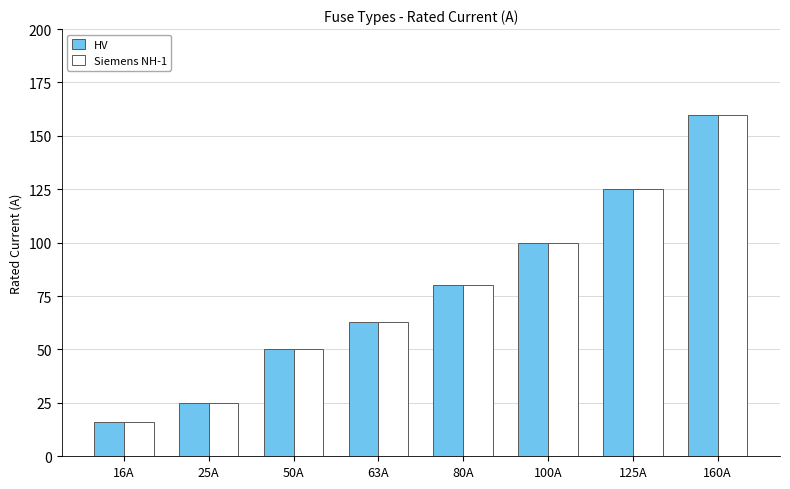

Where is Siemens NH-1 nearest to the value 88?

80A